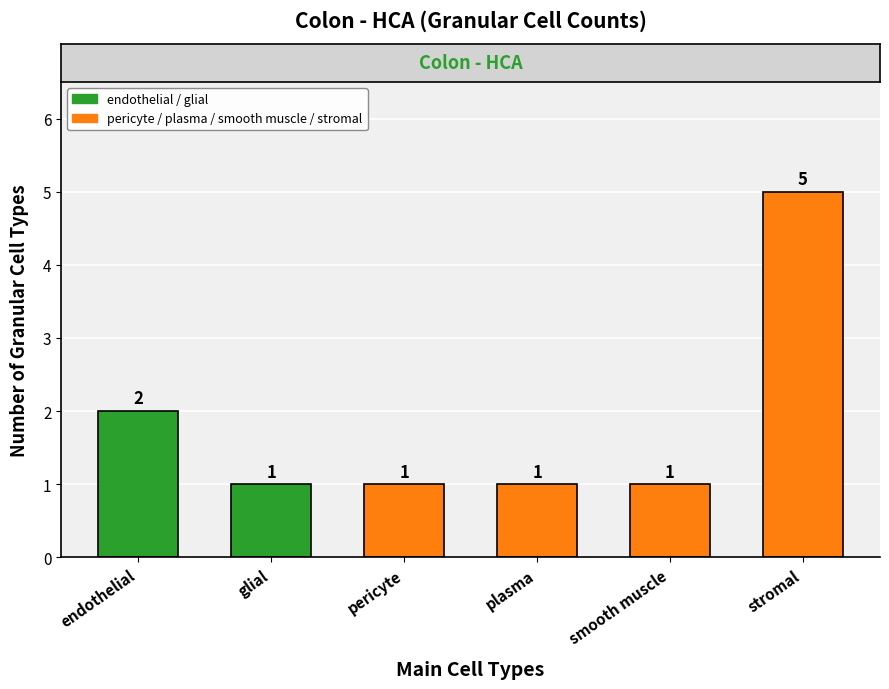

How many values are between 1 and 2?

5